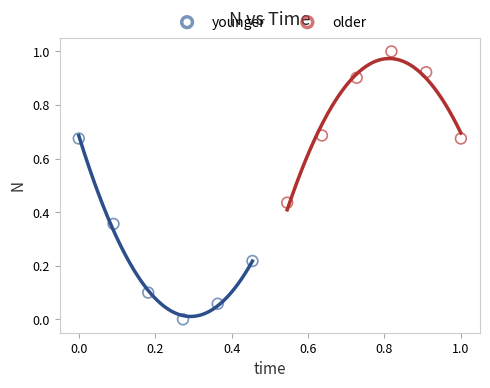

Which series contains the highest Y value?

older